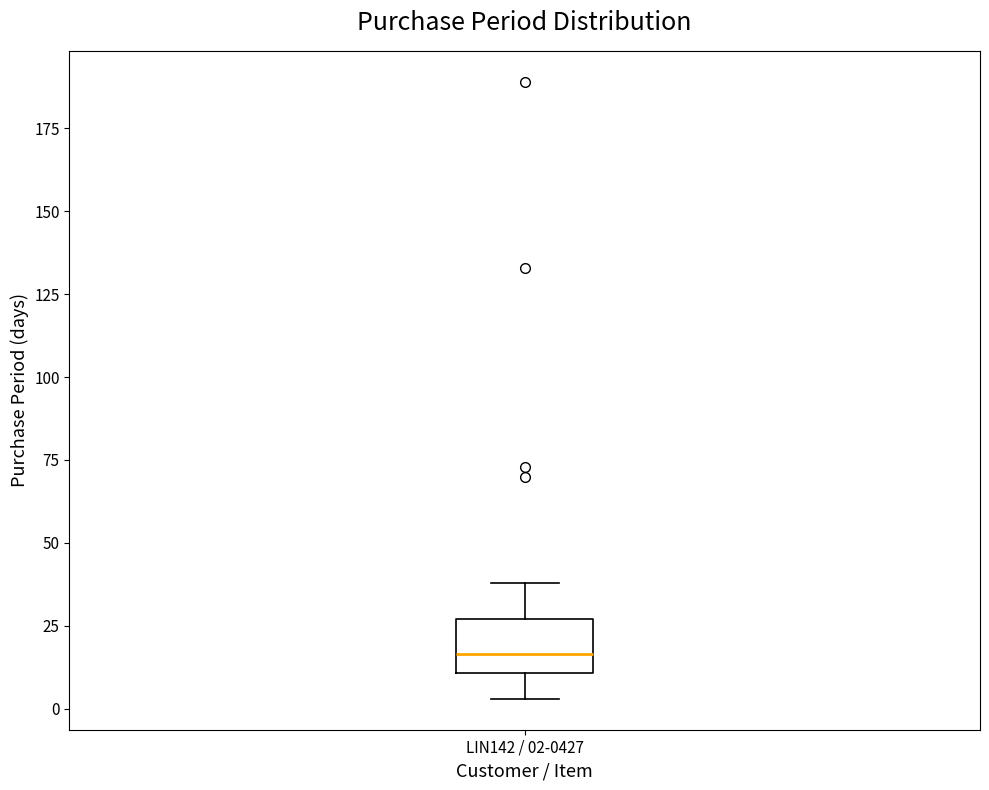

Transcribe this box plot: give where the median line is, the range the box spans, and where the two whiskers end, as read against the y-axis. The values are not printed on the chart, so give them approximately, as read against the axis.

median 15, box 10 to 25, whiskers 5 to 40